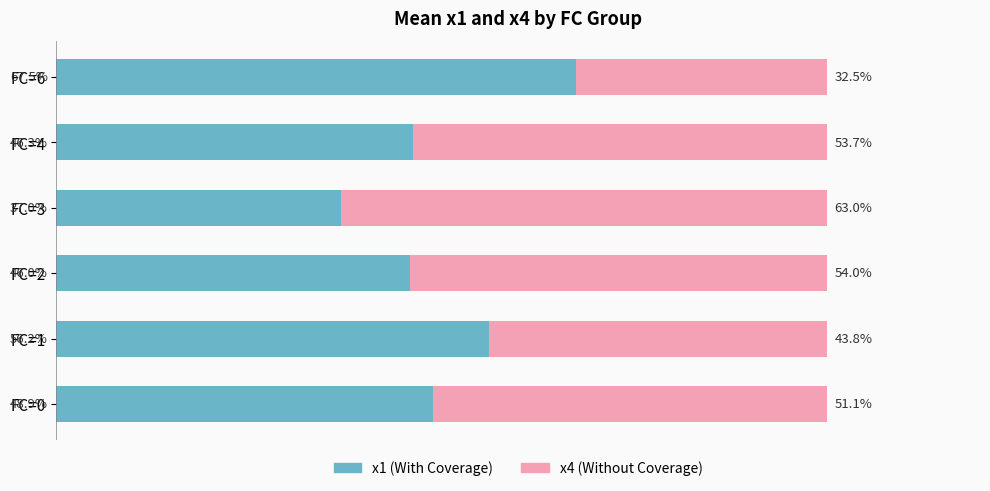

Rank the categories by x1 (With Coverage) value from highest to lowest.

FC=6, FC=1, FC=0, FC=4, FC=2, FC=3